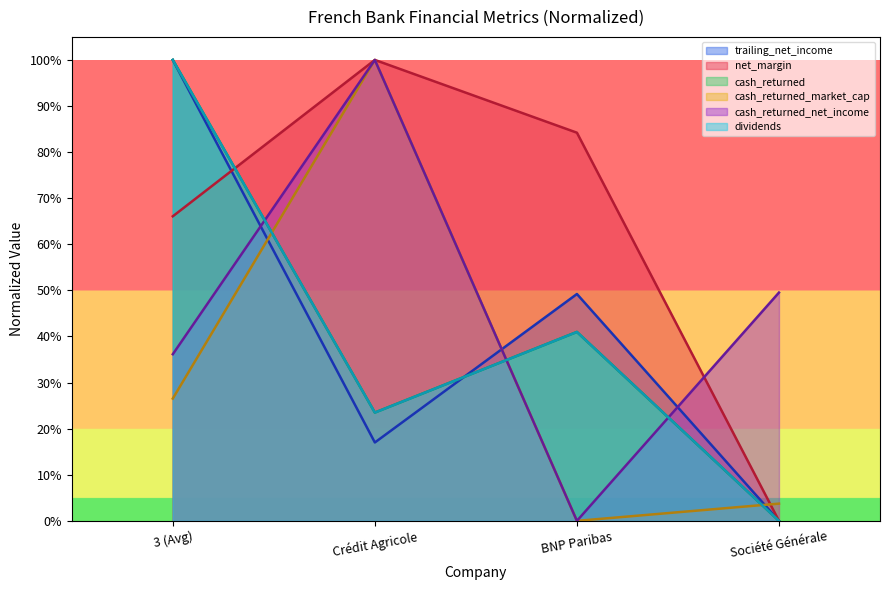

What position from the right is BNP Paribas?

2